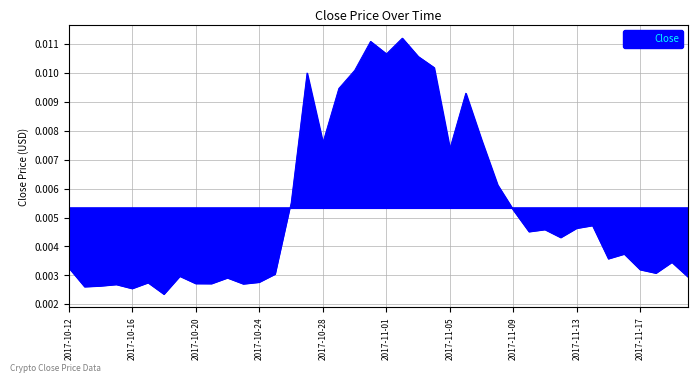

How many lines are shown in the chart?

1